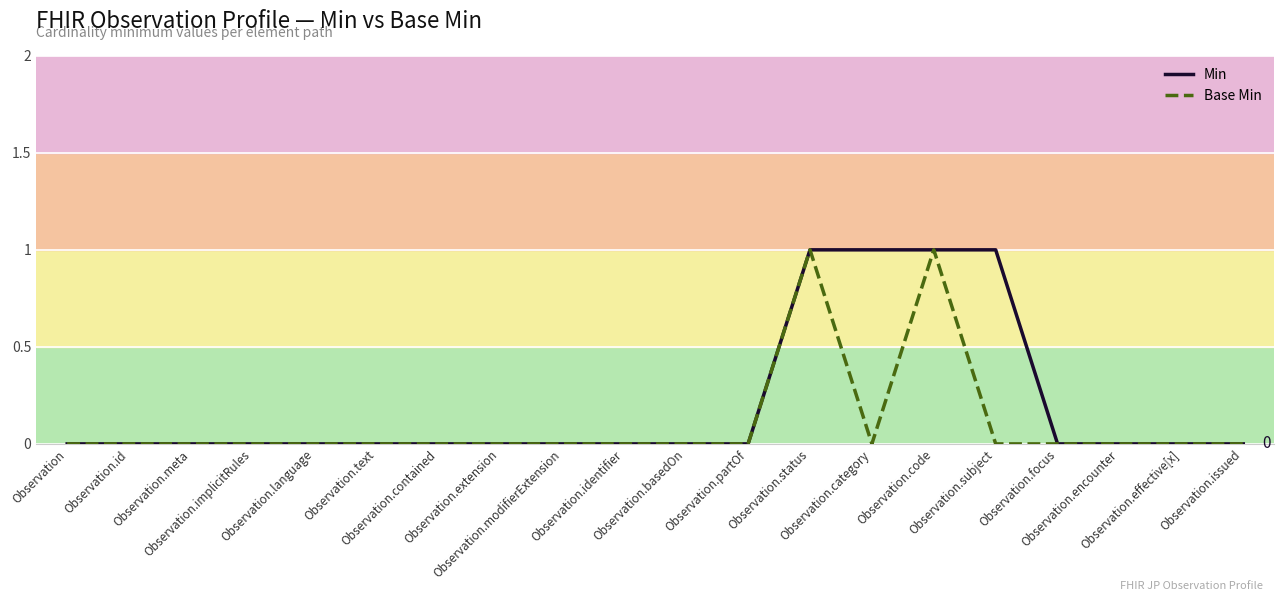

The Min series shows 0 at Observation.status. True or false?

False